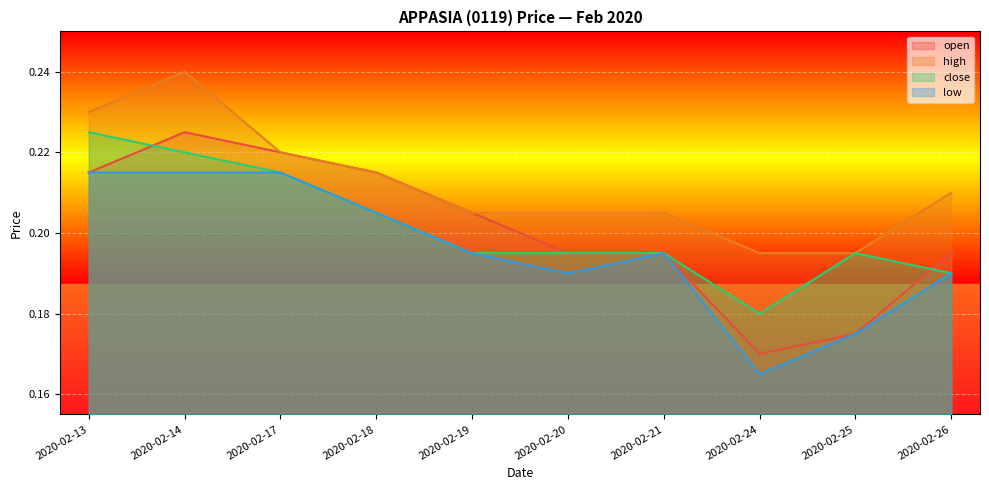

Where is the first local minimum for open?

2020-02-24